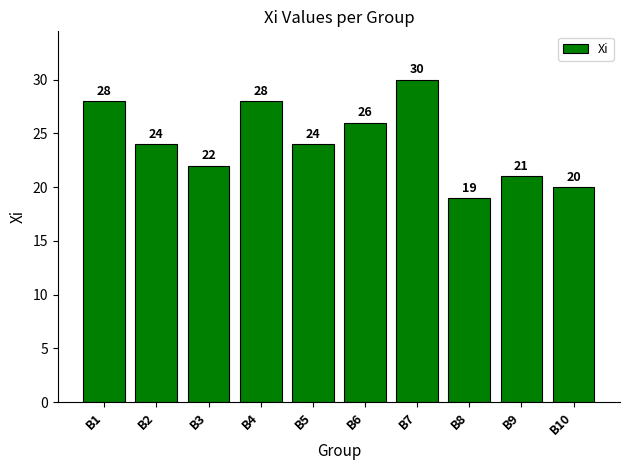

Approximately how many times larger is the value at B8 compared to B4?

0.7